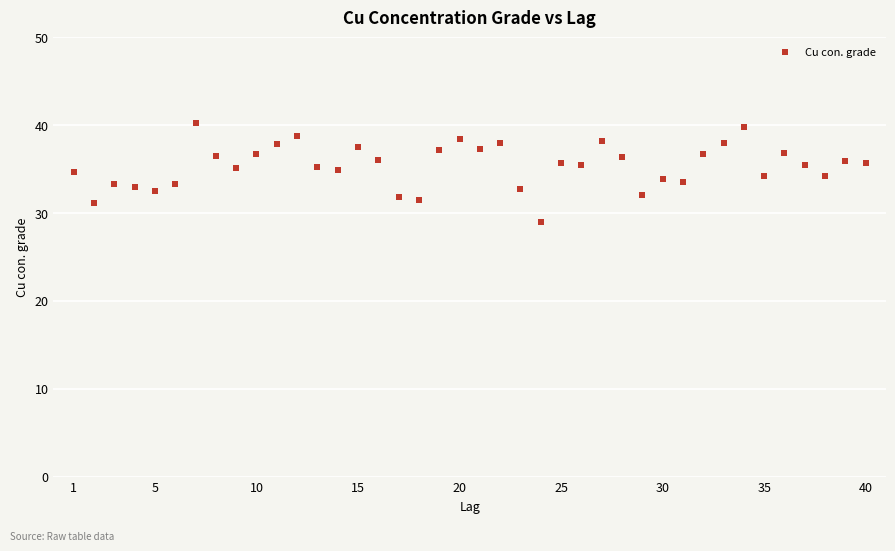

What is the range of Y values (max minus min)?

11.3